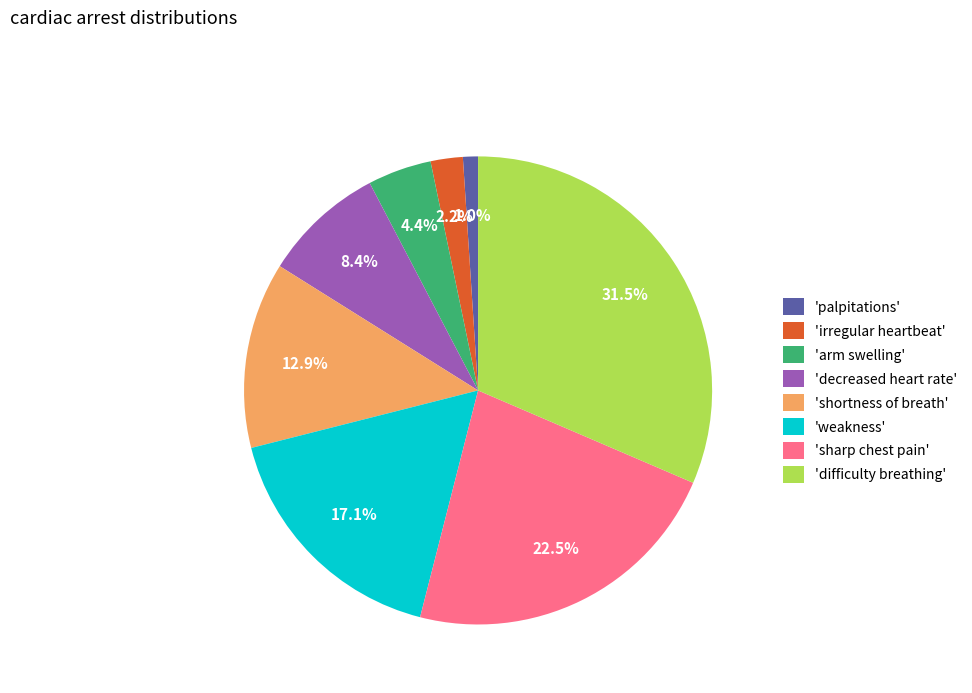

Rank the categories by value from lowest to highest.

'palpitations', 'irregular heartbeat', 'arm swelling', 'decreased heart rate', 'shortness of breath', 'weakness', 'sharp chest pain', 'difficulty breathing'